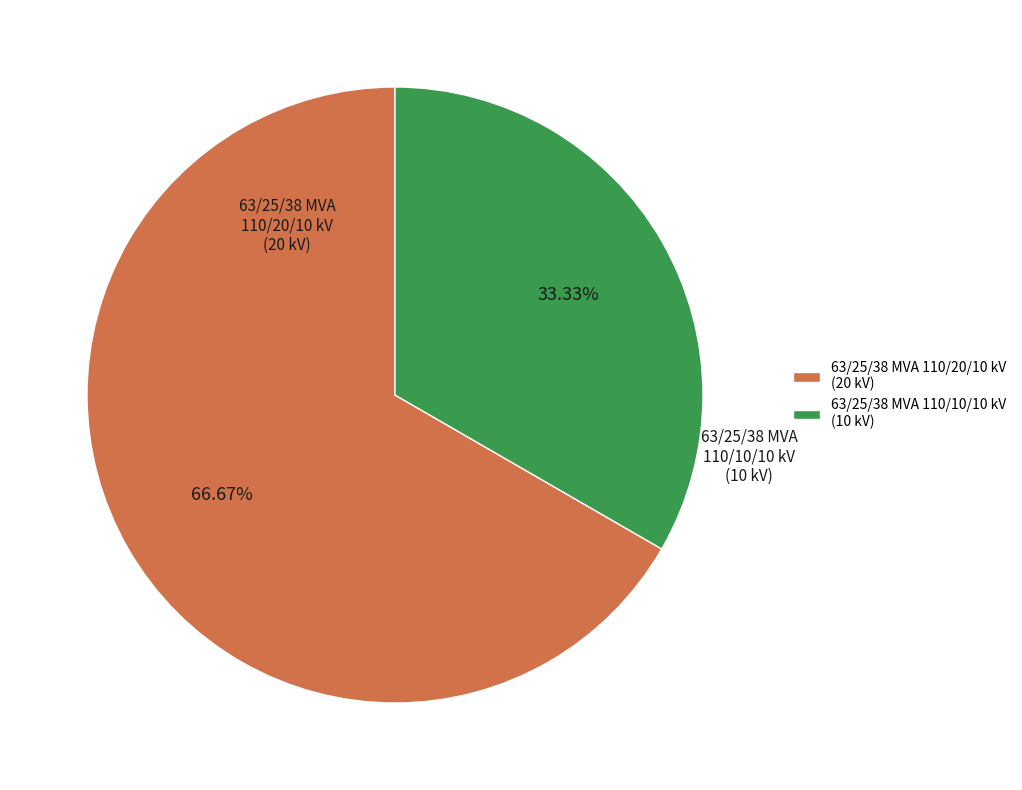

Is 63/25/38 MVA 110/10/10 kV the majority of the pie?

No